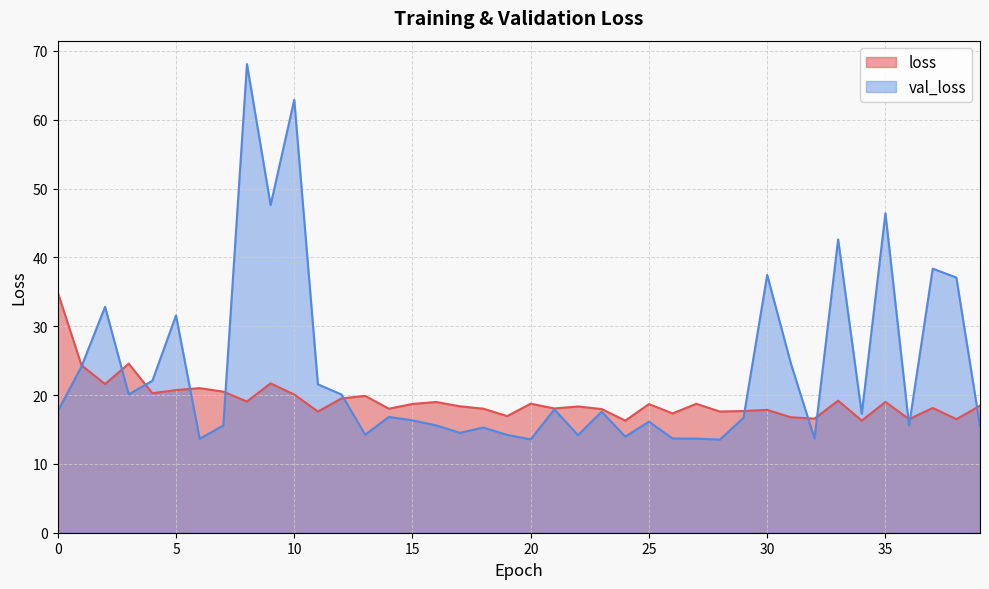

Between which two adjacent categories do val_loss and loss first intersect?

1 and 2